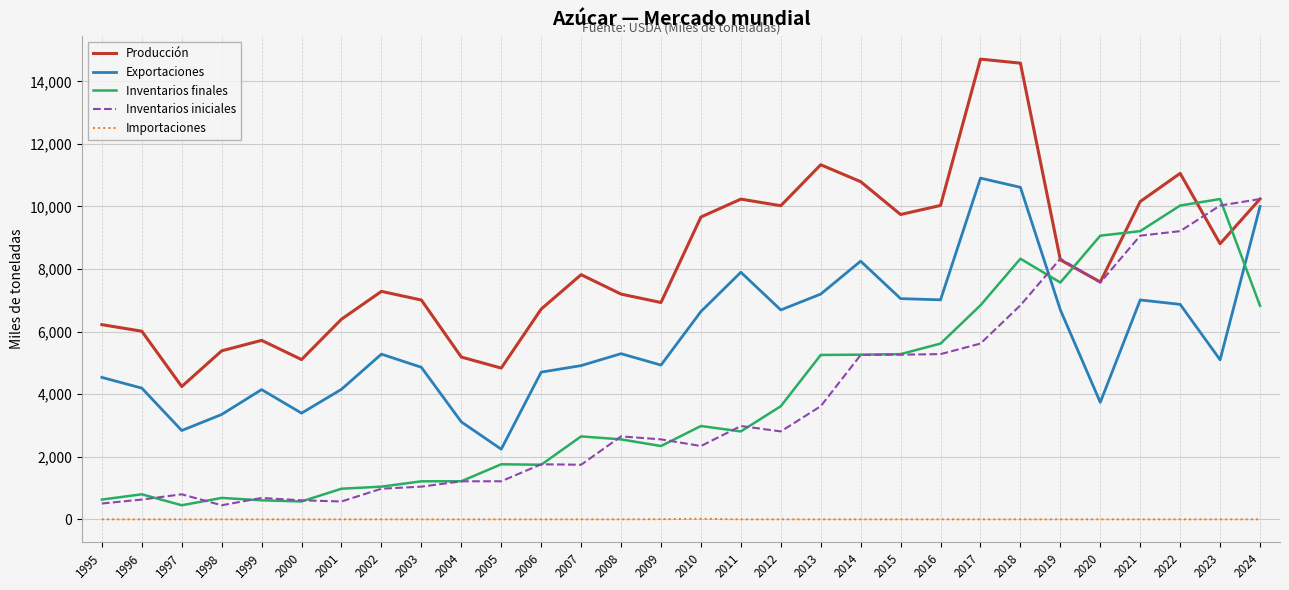

What is the spread (max minus min) of values at 2007?

7820